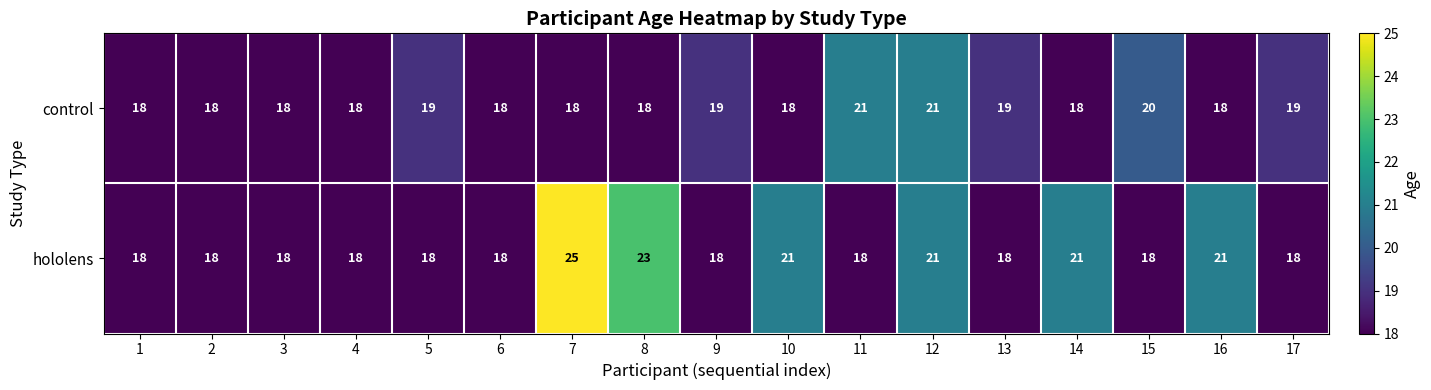

What is the approximate value of hololens at 5?

18